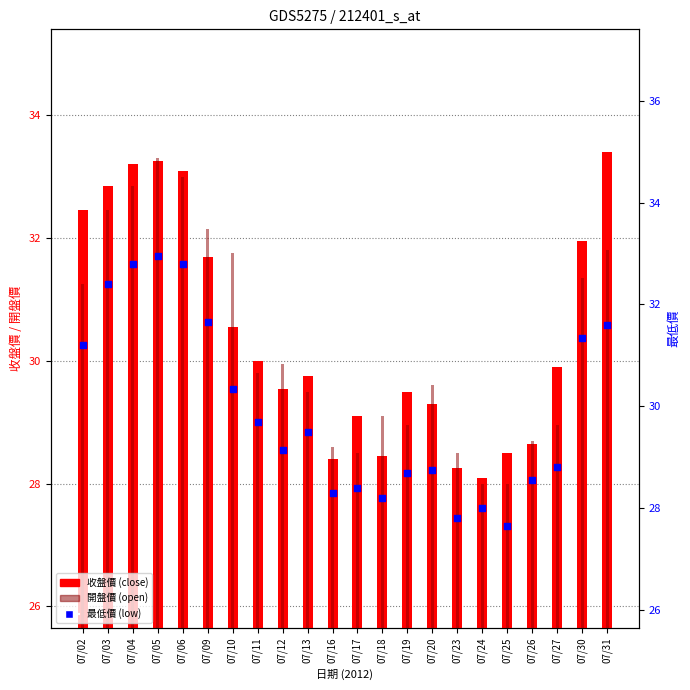

Which series has the largest Y range (max minus min)?

最低價 (low)